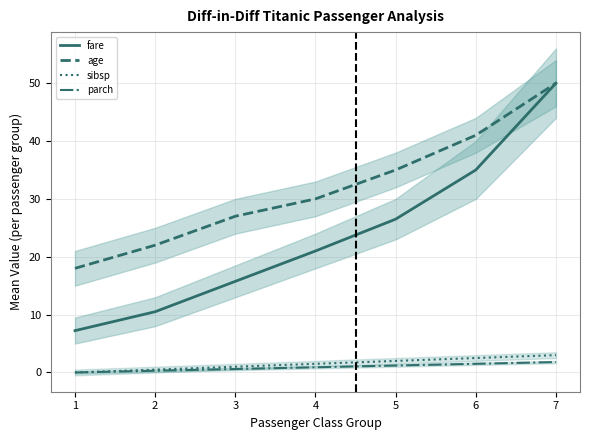

True or false: parch has more than 2 points higher than both neighbors.

False